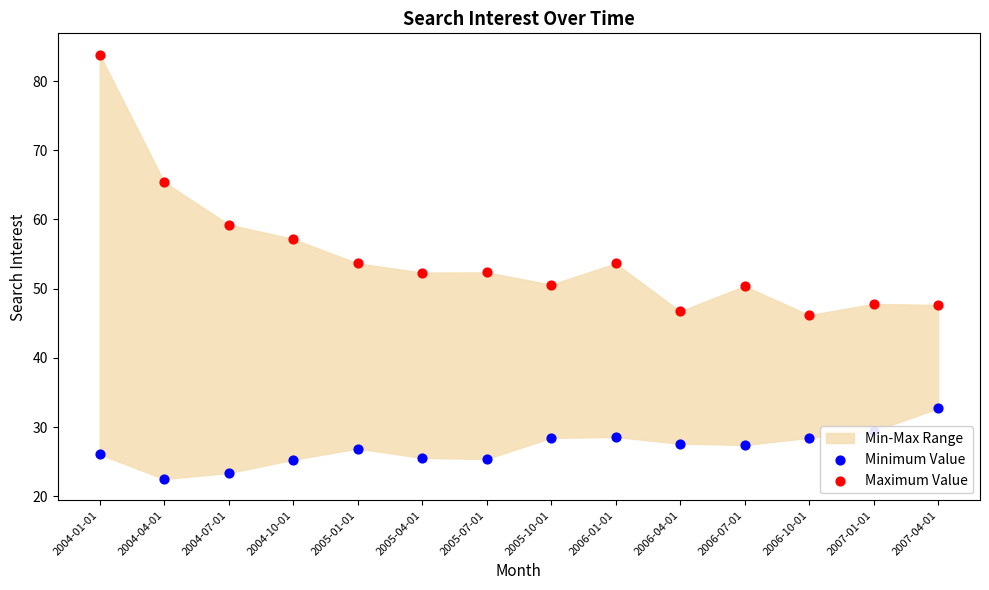

Is the value of Minimum Value at 2007-01-01 greater than the value of Maximum Value at 2005-07-01?

No